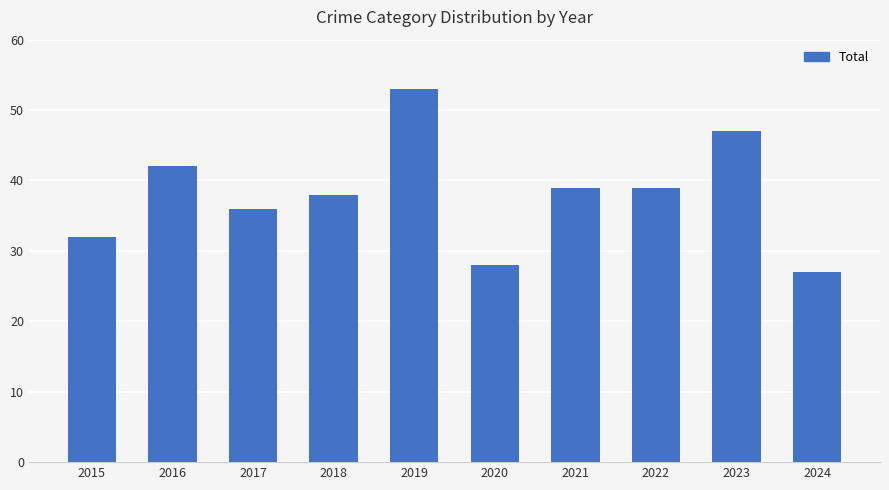

The value at 2024 is 27. True or false?

True